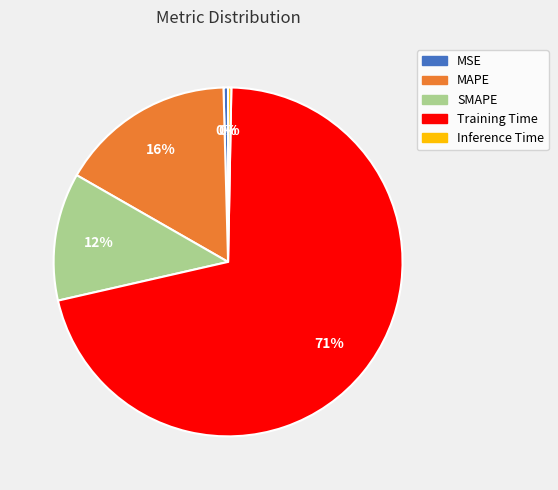

To the nearest percent, what is the average slice percentage?

20%